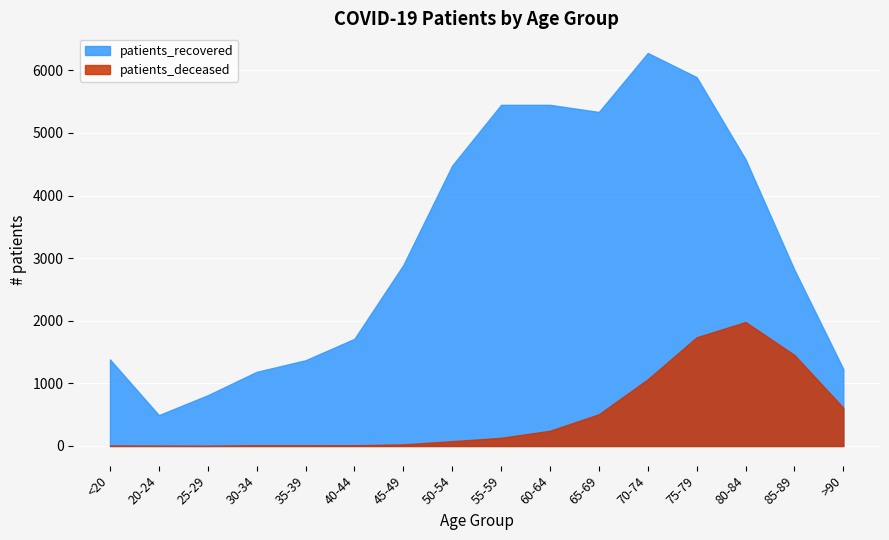

The value of patients_recovered at 80-84 is 2721. True or false?

False